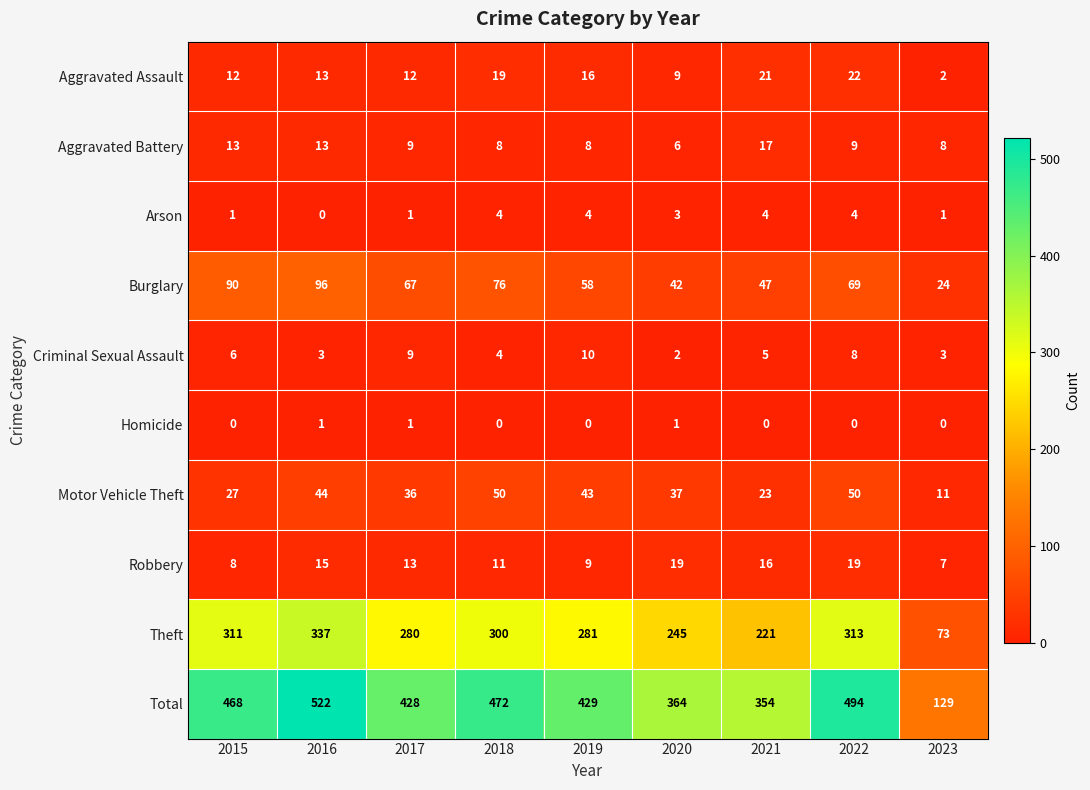

Which series has the largest range (max minus min)?

Total